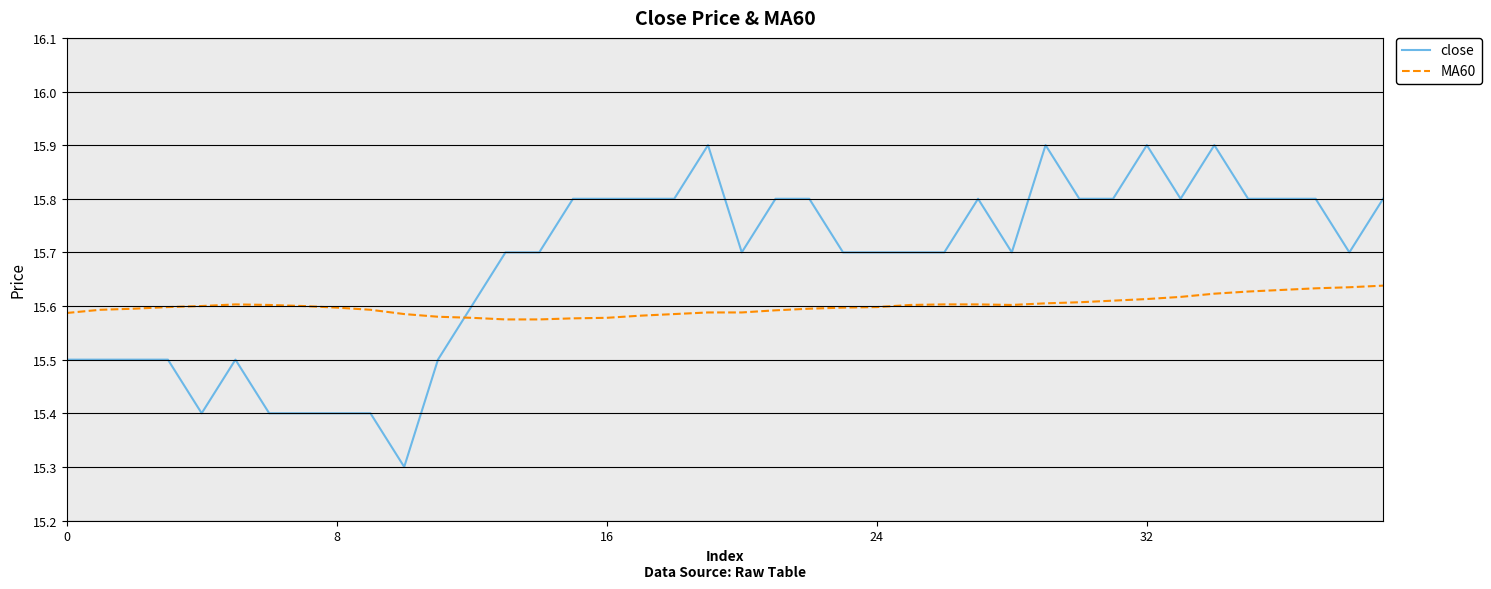

What is the maximum value shown in the chart?

15.9